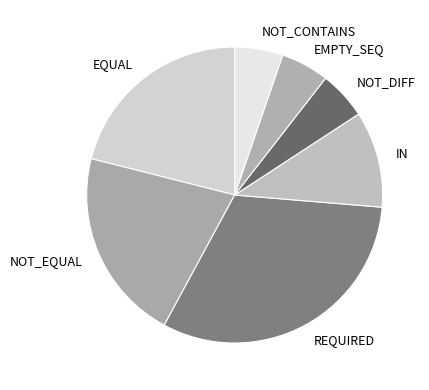

Does EMPTY_SEQ represent more than half of the total?

No